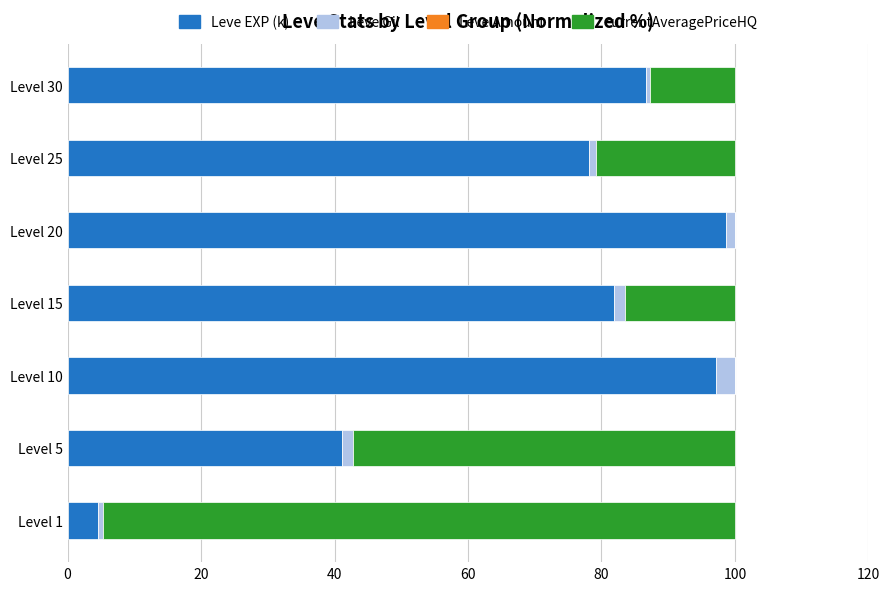

Where is Leve EXP (k) nearest to the value 51?

Level 5